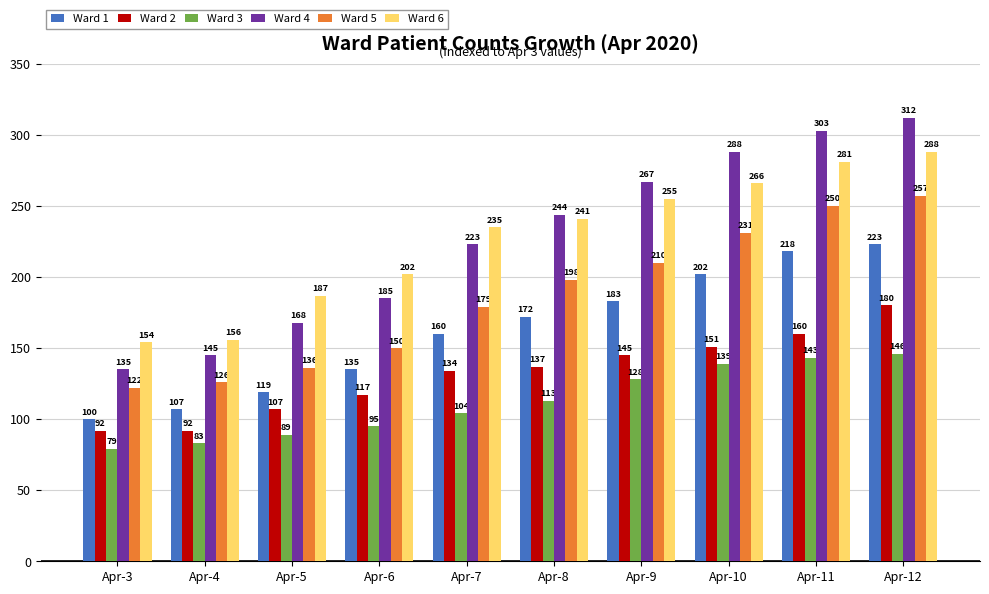

Which series has the largest range (max minus min)?

Ward 4